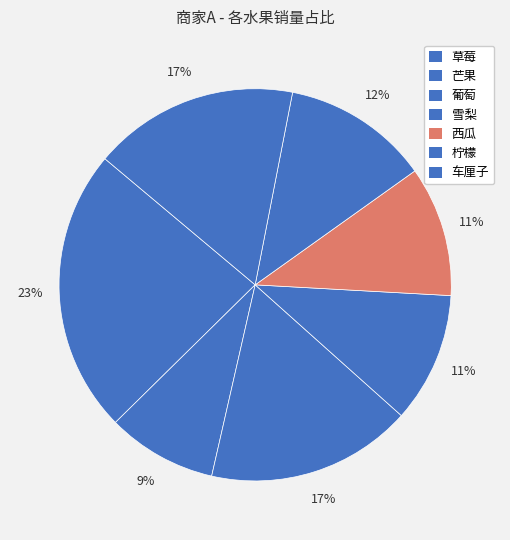

What is the change in value from 芒果 to 柠檬?

+18